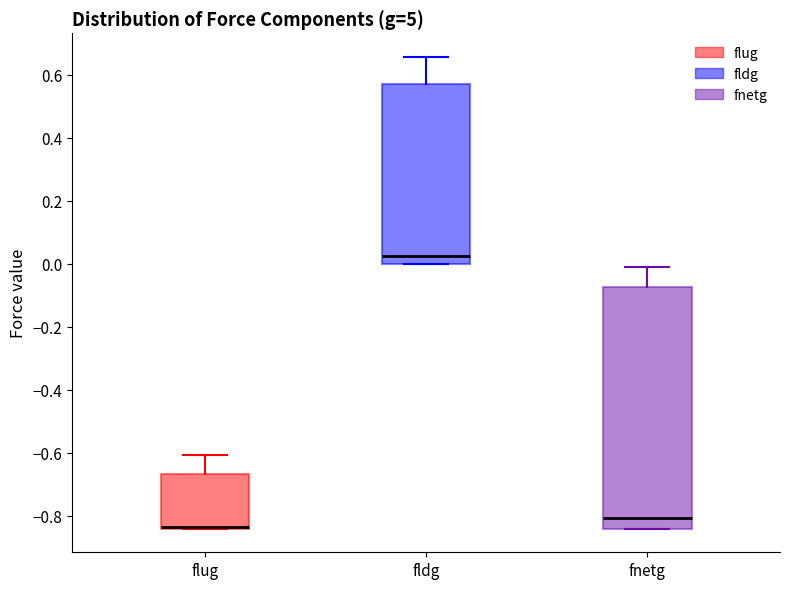

Reading left to right, transcribe this box plot: for each box, give where its median line is, the range the box spans, and where its two whiskers end, as read against the y-axis. The values are not printed on the chart, so give them approximately, as read against the axis.

flug: median -0.84 (just above the box's lower edge), box -0.84 to -0.66, whiskers -0.84 to -0.60
fldg: median 0.02, box 0.00 to 0.58, whiskers 0.00 to 0.66
fnetg: median -0.80, box -0.84 to -0.08, whiskers -0.84 to 0.00